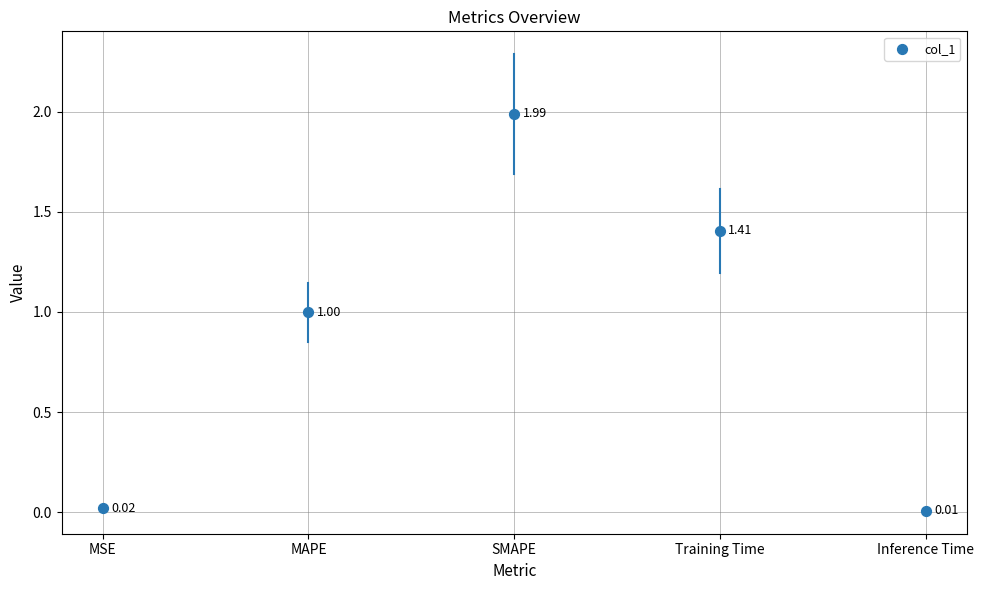

What is the range of Y values (max minus min)?

2.0